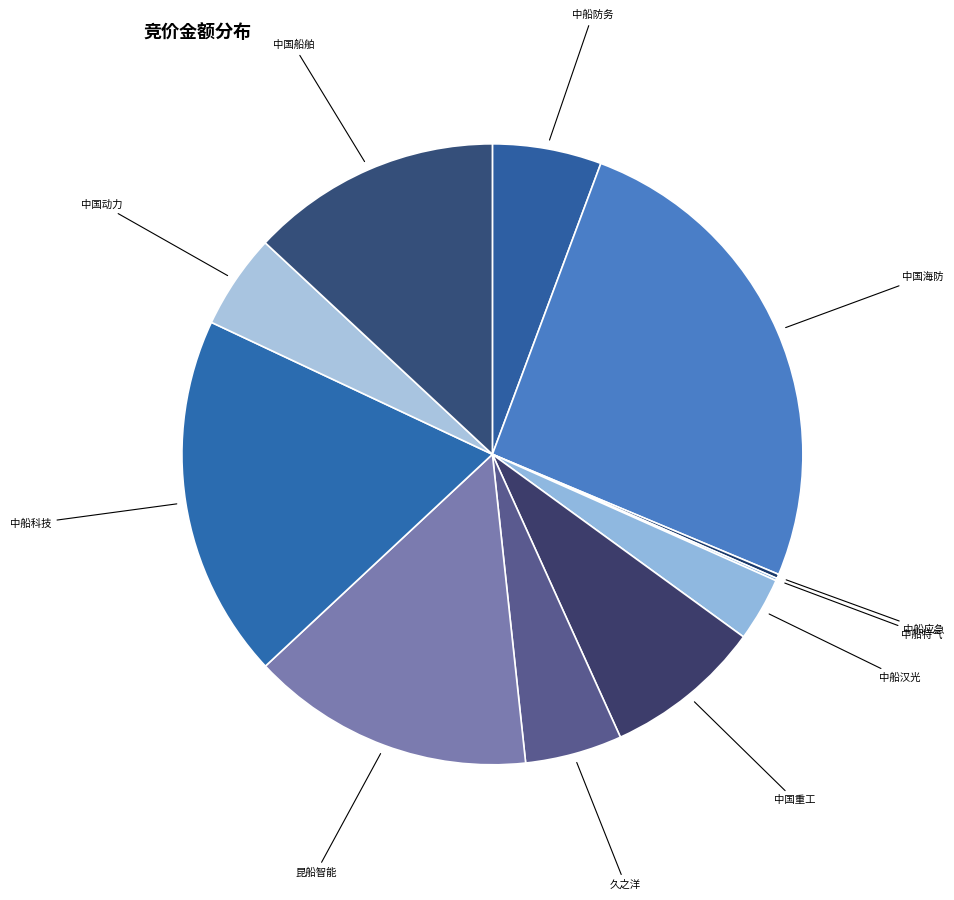

Is there a majority slice in this chart?

No